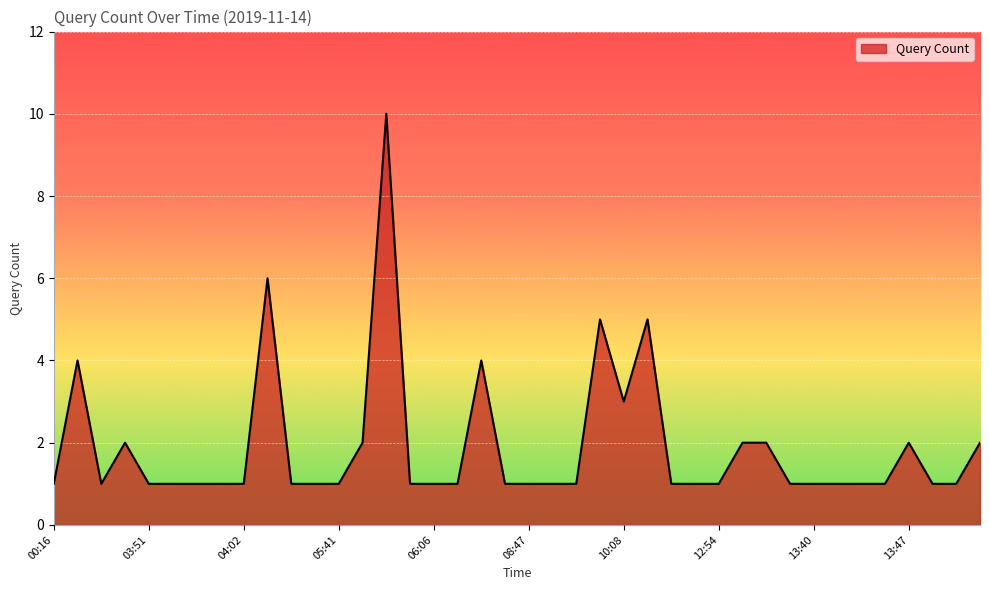

What is the maximum value shown in the chart?

10